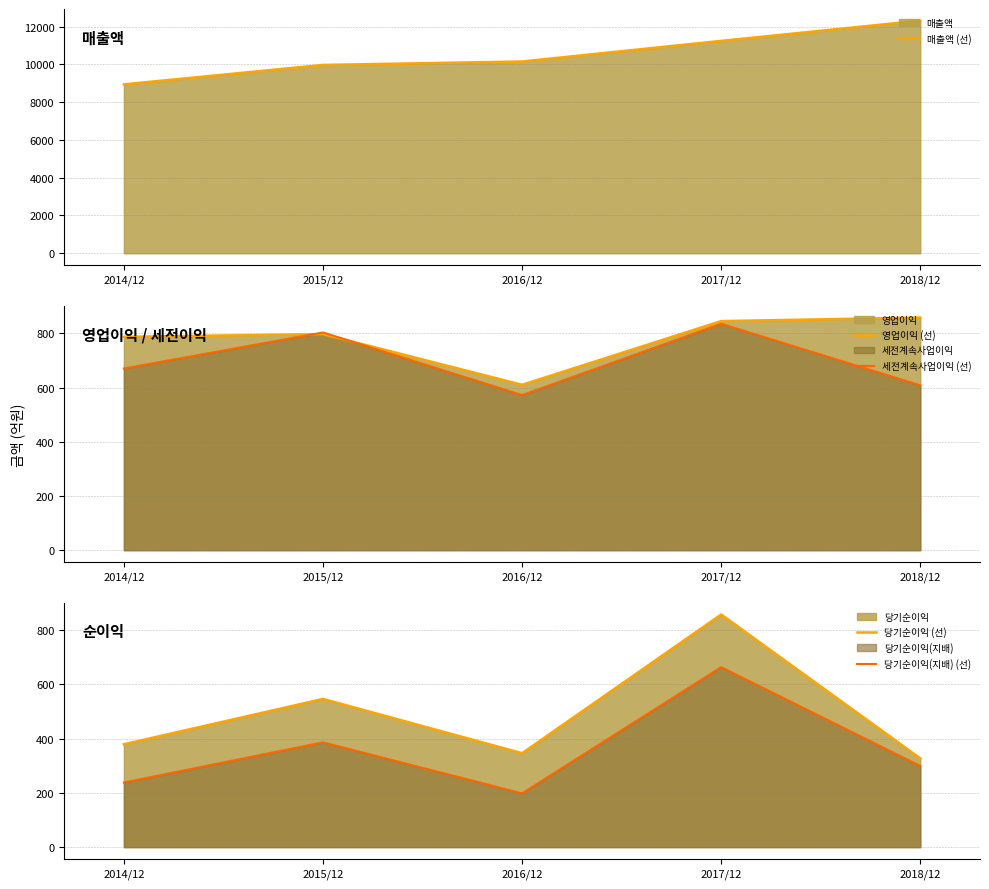

List the series in order of their peak value, lowest first.

당기순이익(지배) (선), 세전계속사업이익 (선), 당기순이익 (선), 영업이익 (선), 매출액 (선)